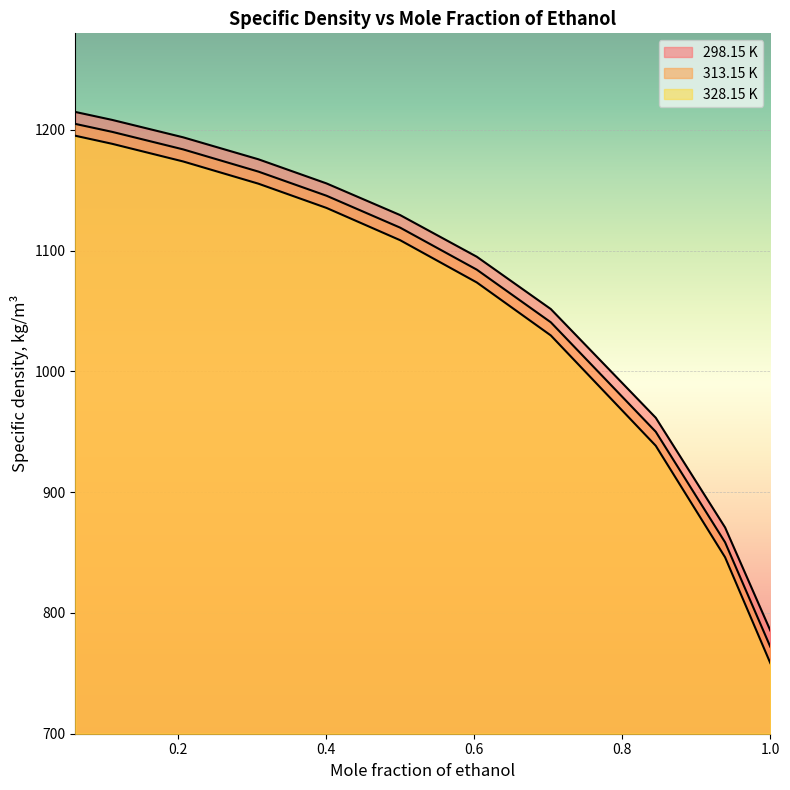

True or false: 298.15 K and 313.15 K cross at least once.

False